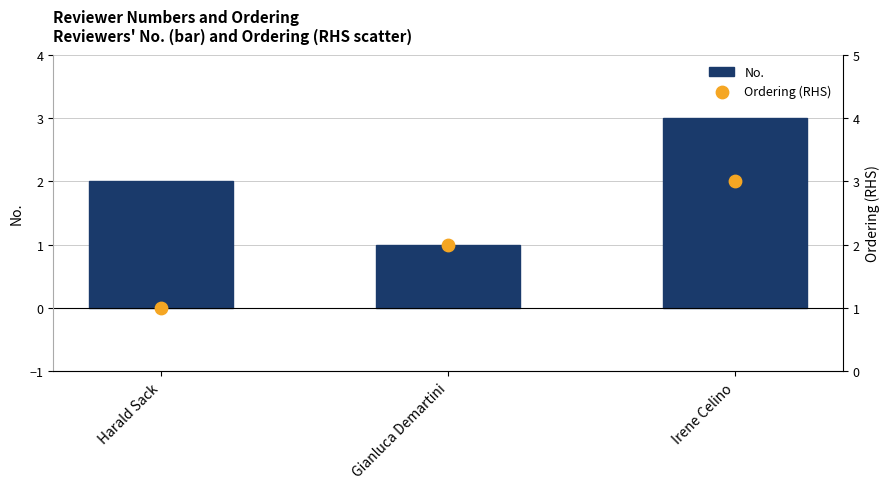

What is the total value across all series at Gianluca Demartini?

3